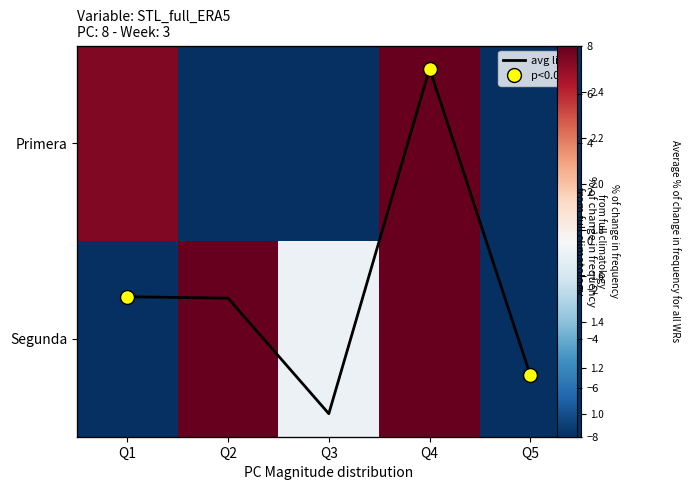

Where is avg line nearest to the value 1?

Q3